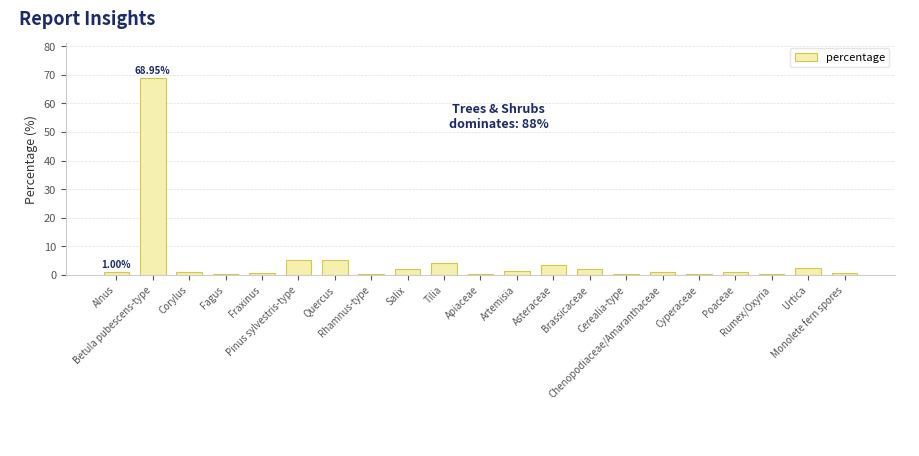

What is the sum of all values?

100.0